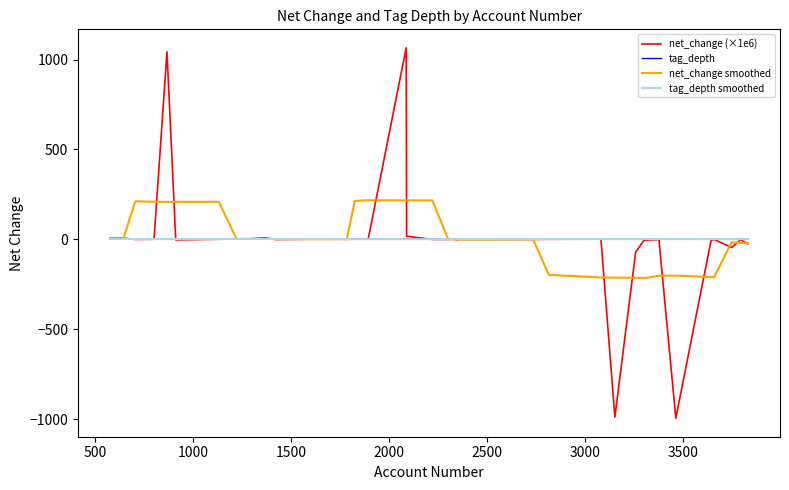

Which series has the widest spread of values?

net_change (×1e6)